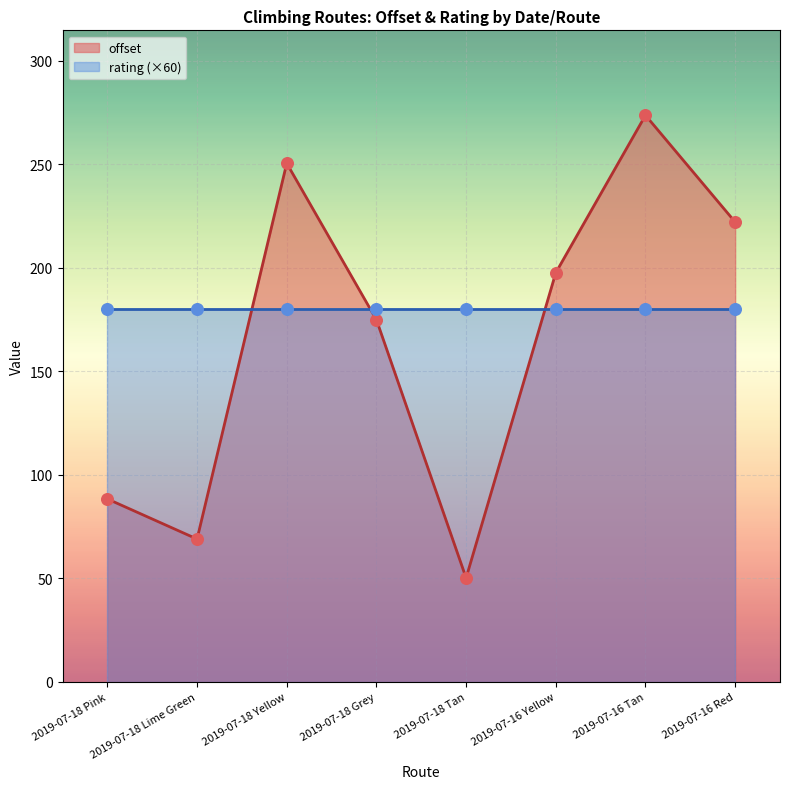

Approximately how many times larger is the value at 2019-07-16 Yellow compared to 2019-07-18 Grey?

1.1